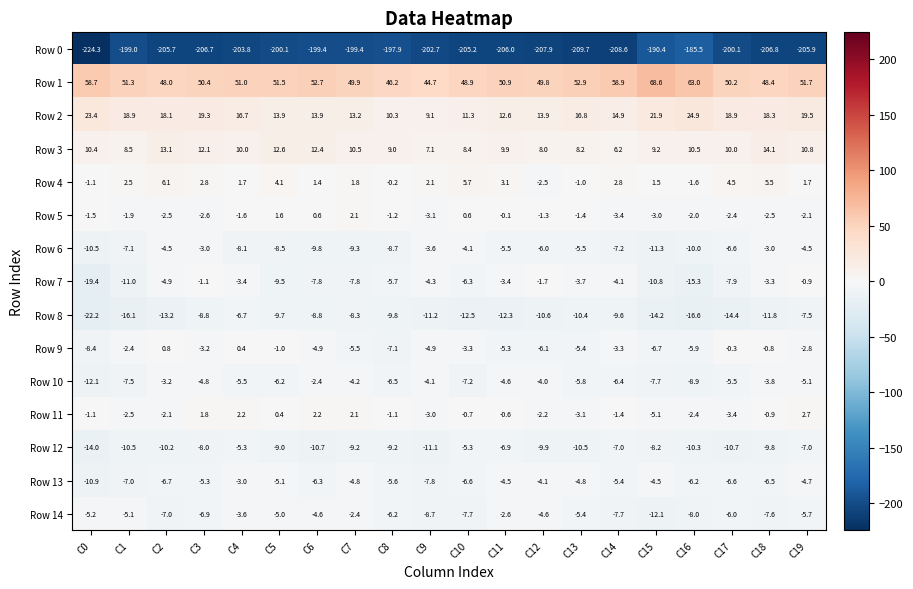

Which series has the widest spread of values?

Row 0